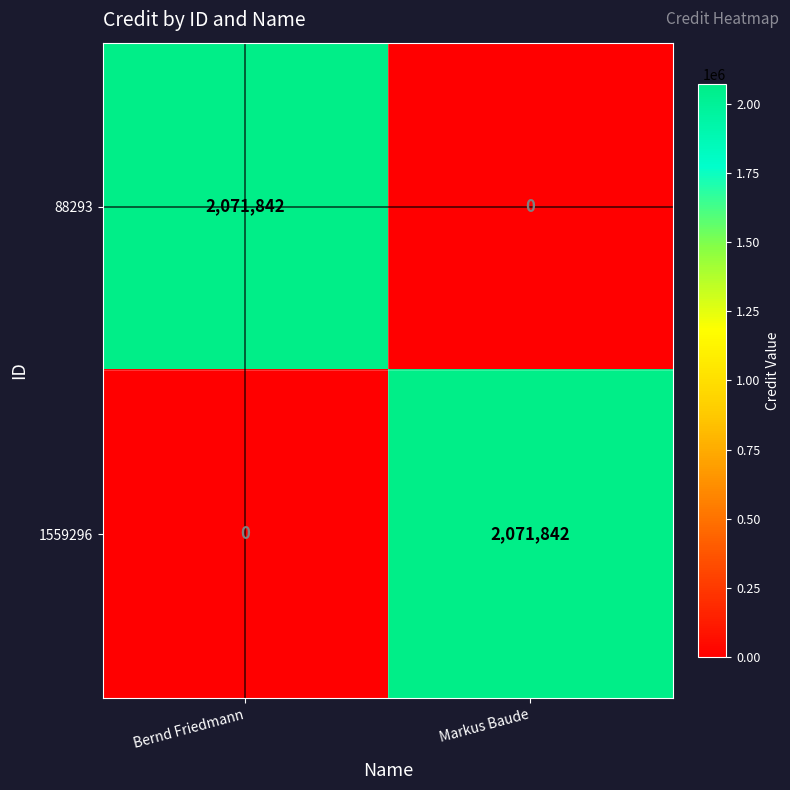

What is the greatest value displayed?

2071842